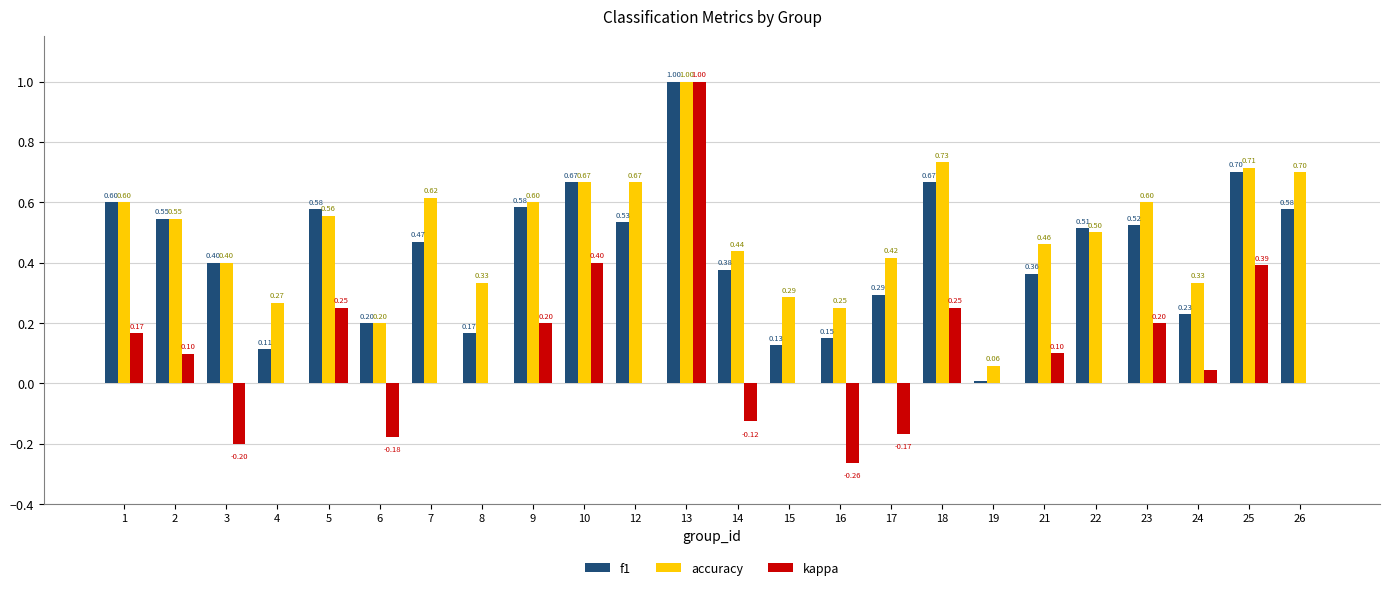

What value does the accuracy series have at 1?

0.6